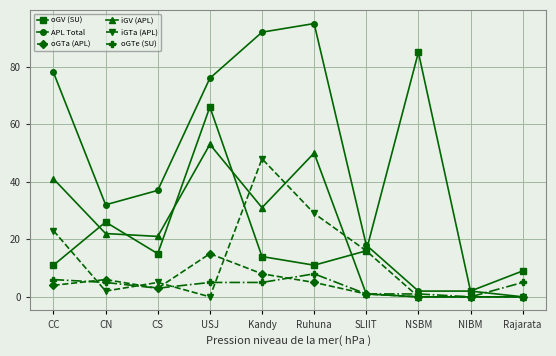

What is the difference between the maximum and minimum values in the oGTe (SU) series?

8